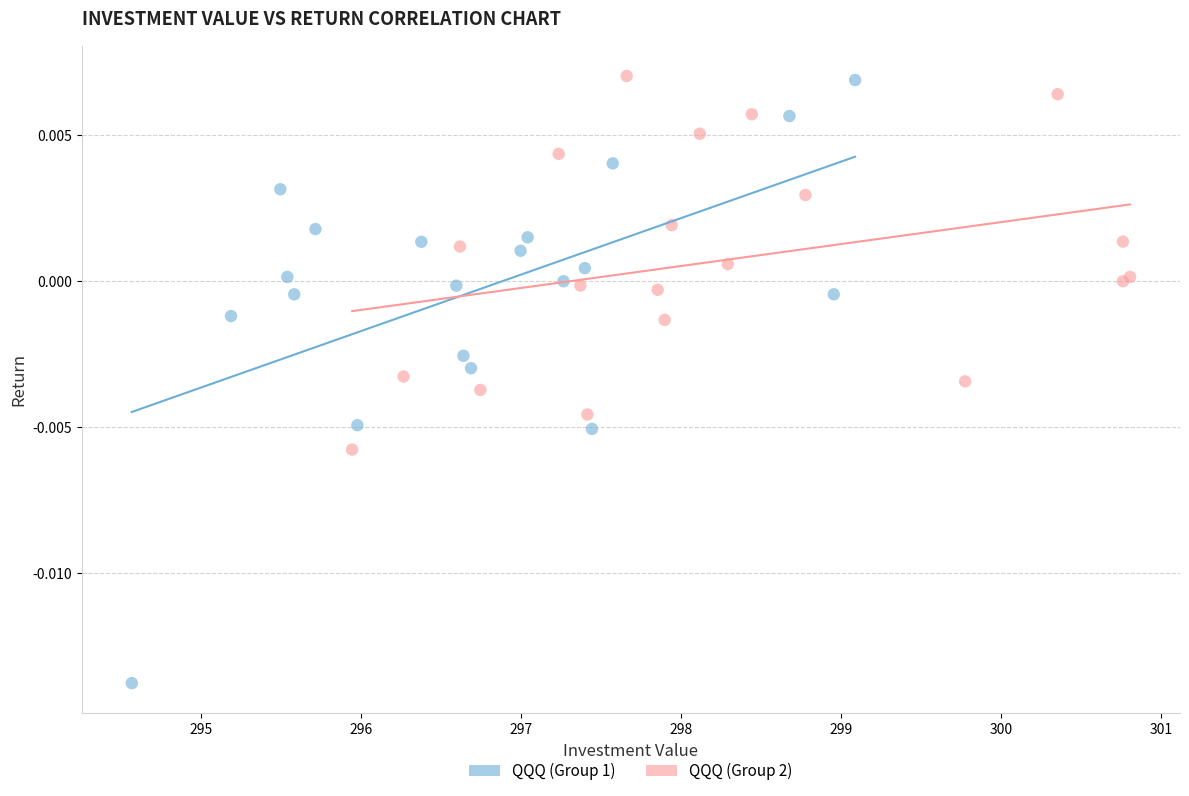

Which series has the largest Y range (max minus min)?

QQQ (Group 1)